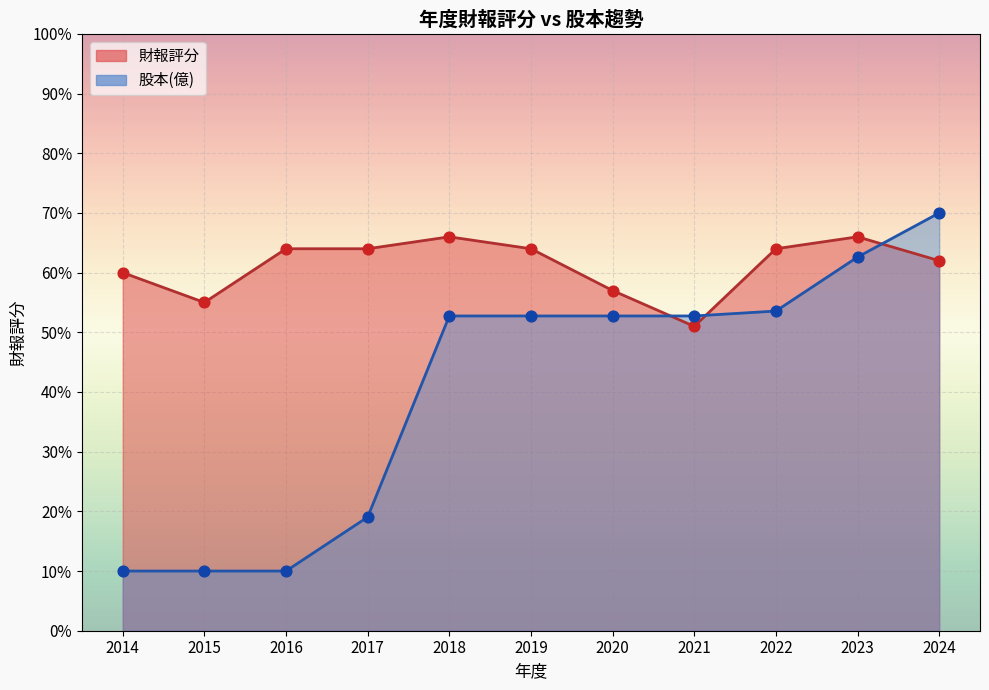

Which series has the widest spread of Y values?

股本(億)